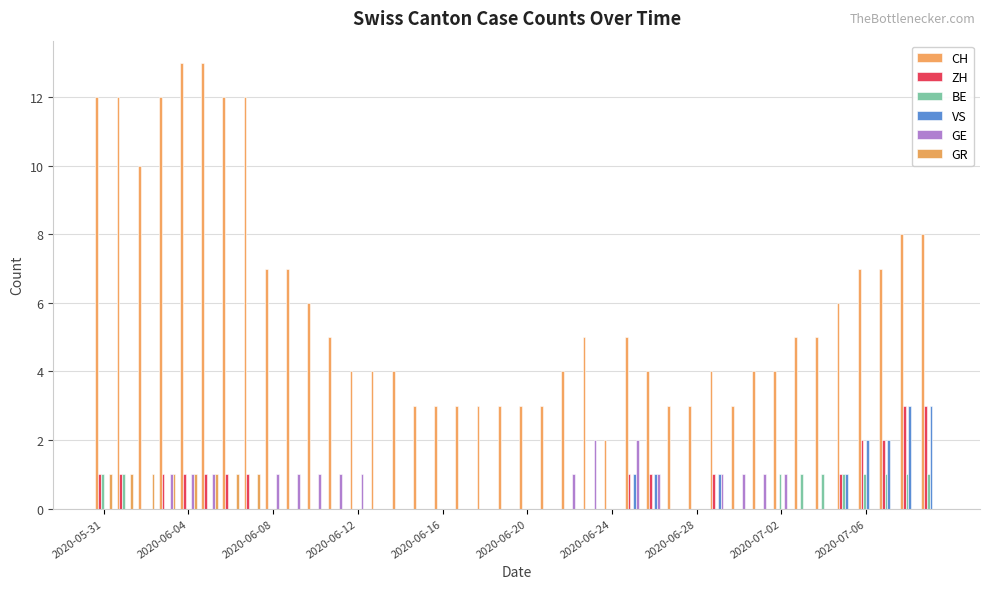

What is the average value of the CH series?

6